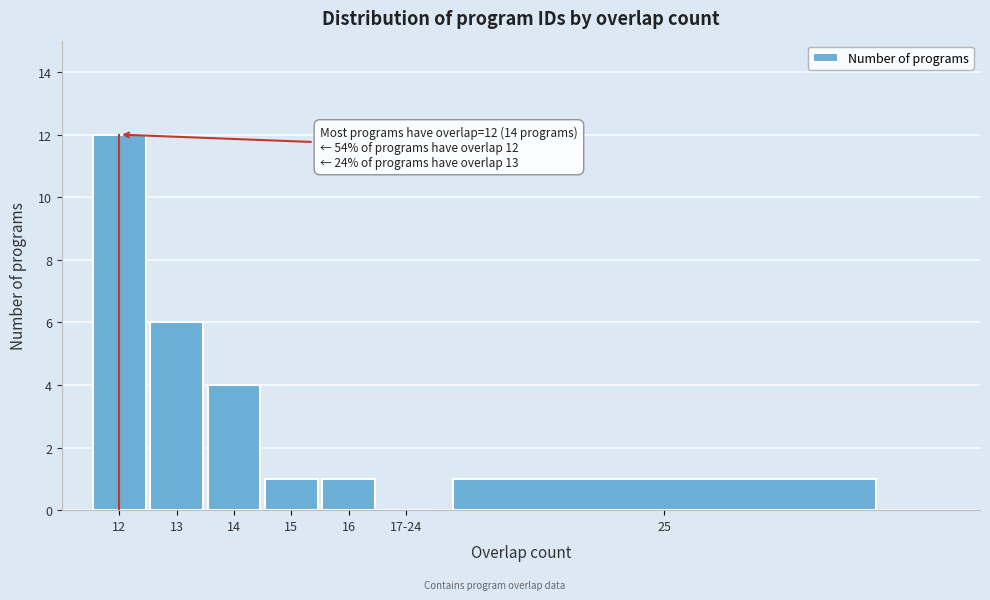

Reading right to left, transcribe all the data shown in this chart.

25=1	17-24=0	16=1	15=1	14=4	13=6	12=12